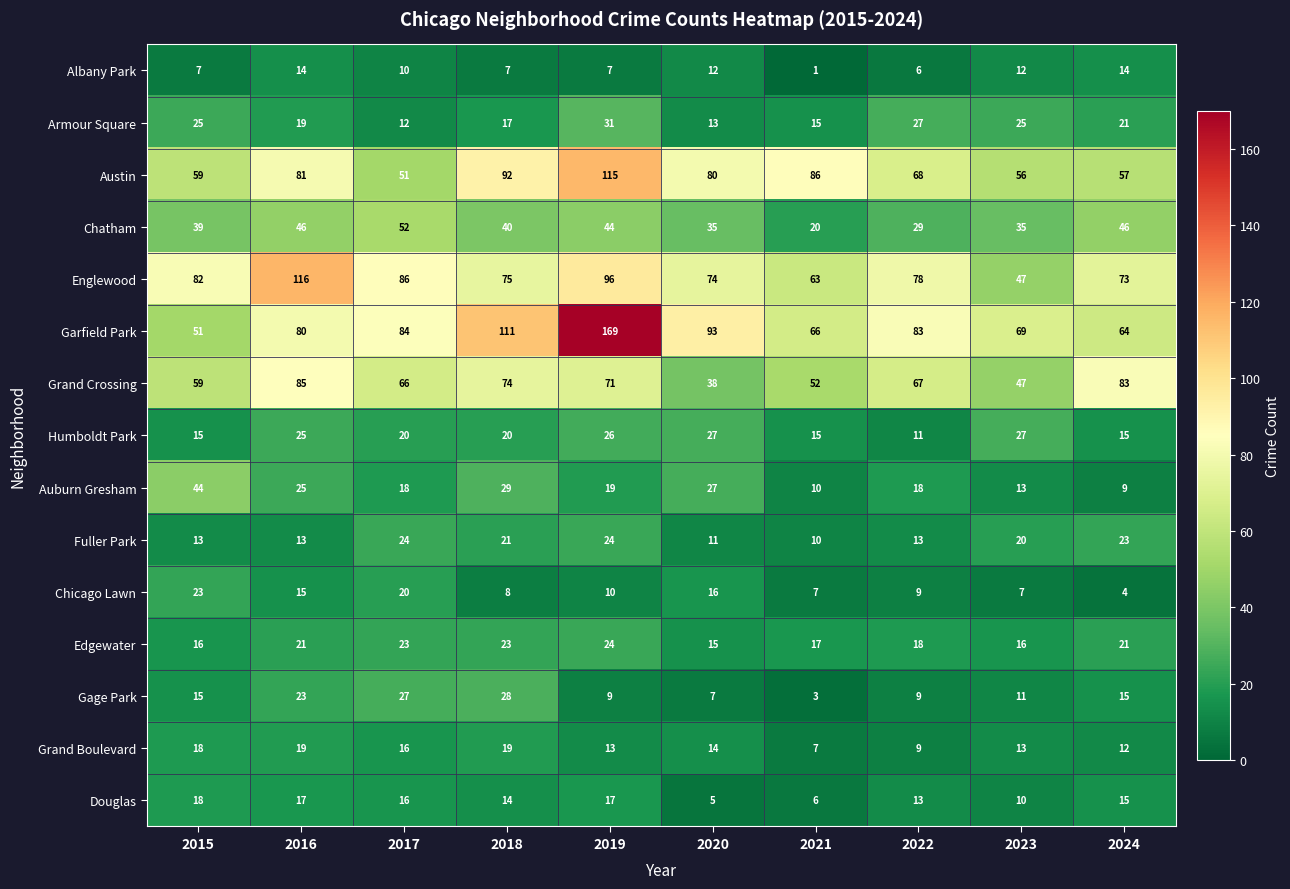

Where does the Chicago Lawn series first go above 10?

2015